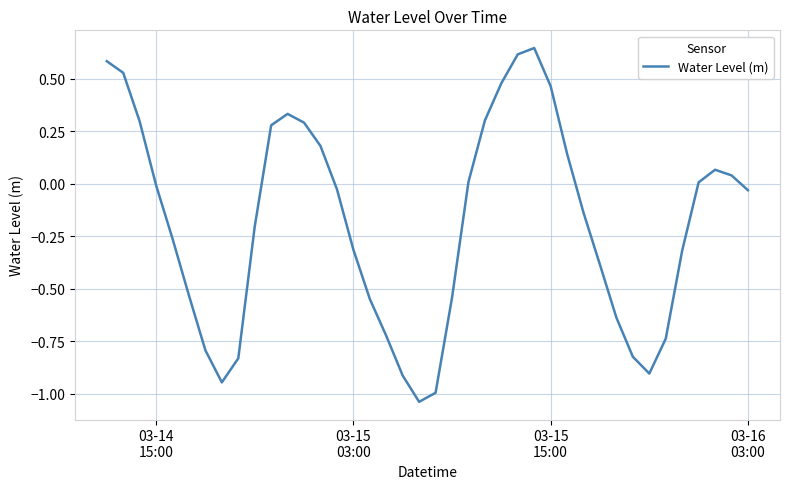

True or false: there are more than 2 points higher than both neighbors.

True